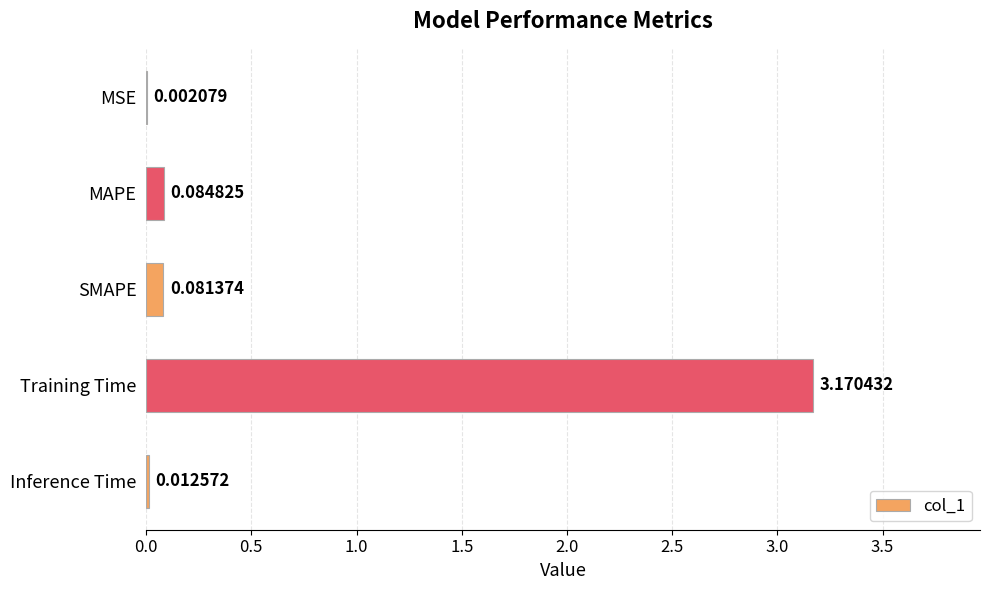

Which category has the highest value across all series?

Training Time